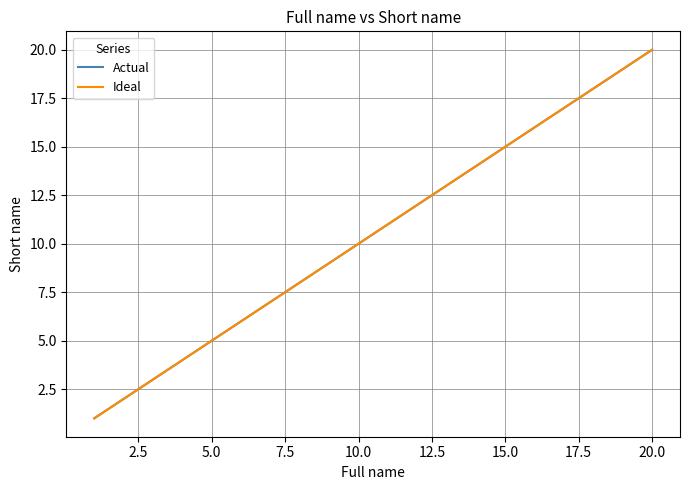

Does the chart display data point markers on the line(s)?

No